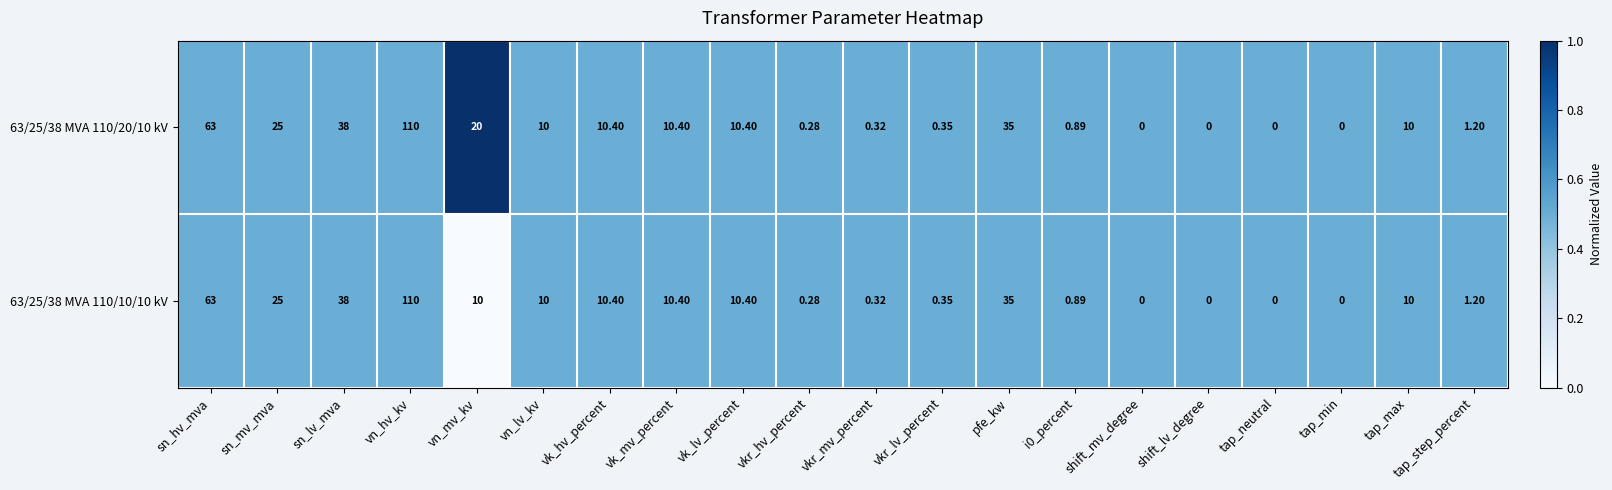

At which label is 63/25/38 MVA 110/10/10 kV closest to 55?

sn_hv_mva